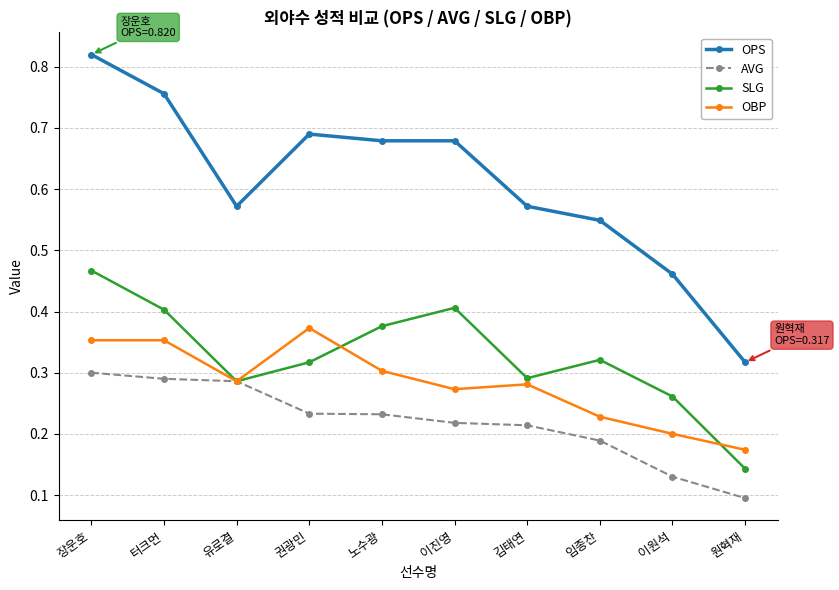

Where is the first local maximum for SLG?

이진영